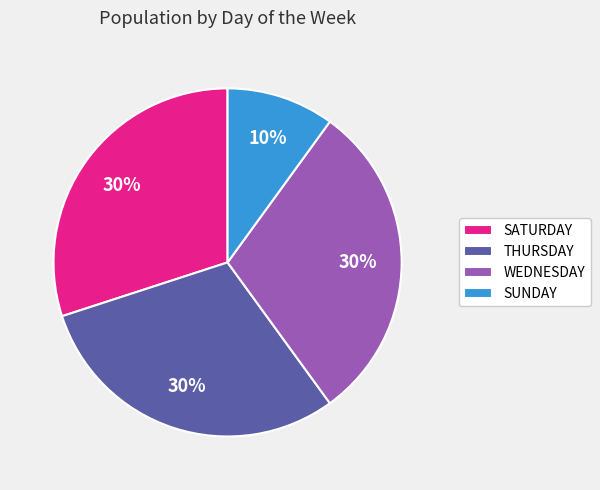

Is the sum of THURSDAY and SUNDAY greater than half?

No